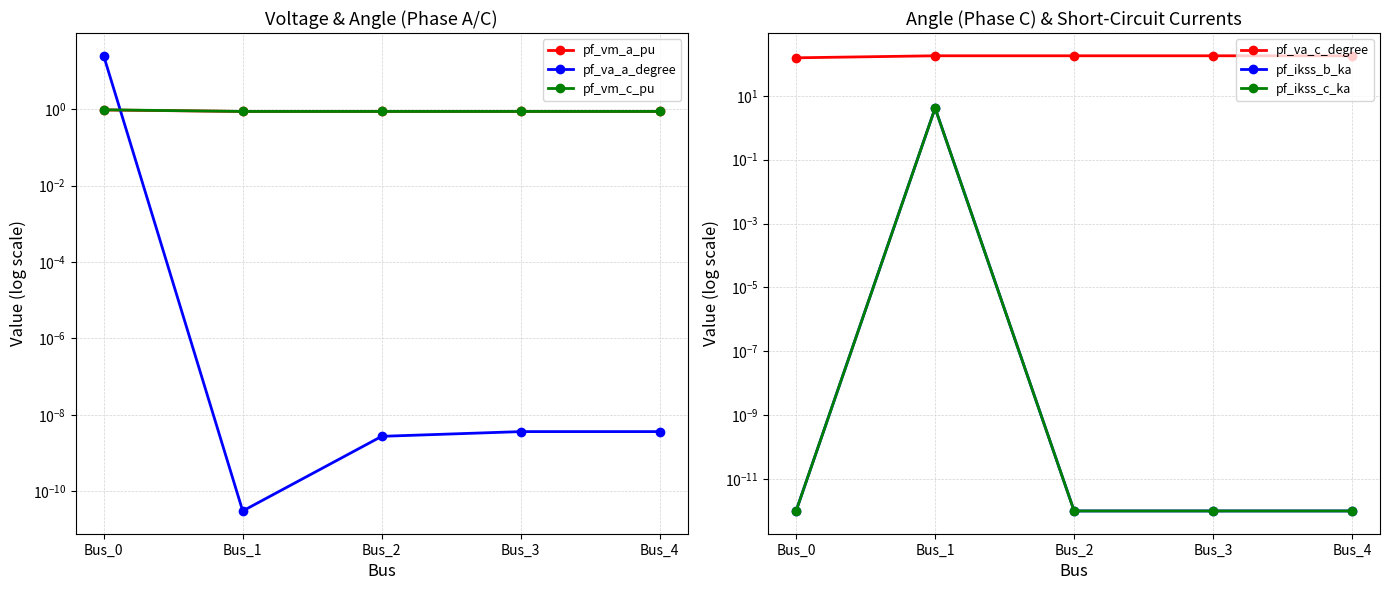

What is the total value across all series at Bus_3?

181.7